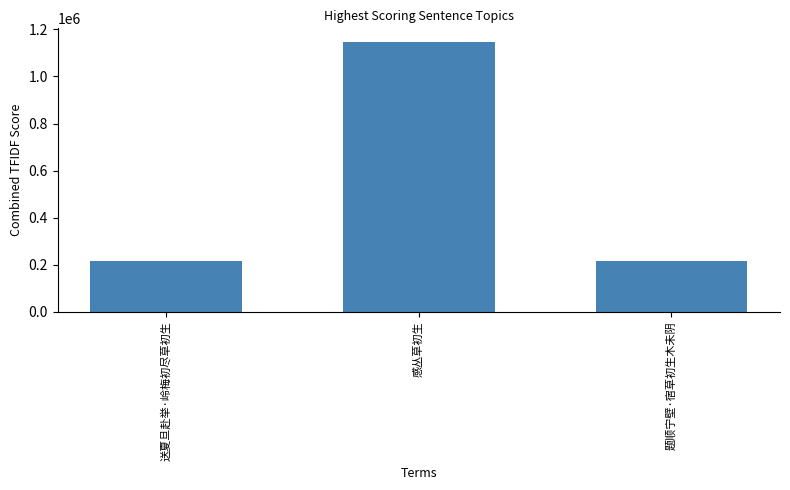

What is the difference between the values at 题顺宁壁·宿草初生木未阴 and 送夏旦赴举·岭梅初尽草初生?

1901